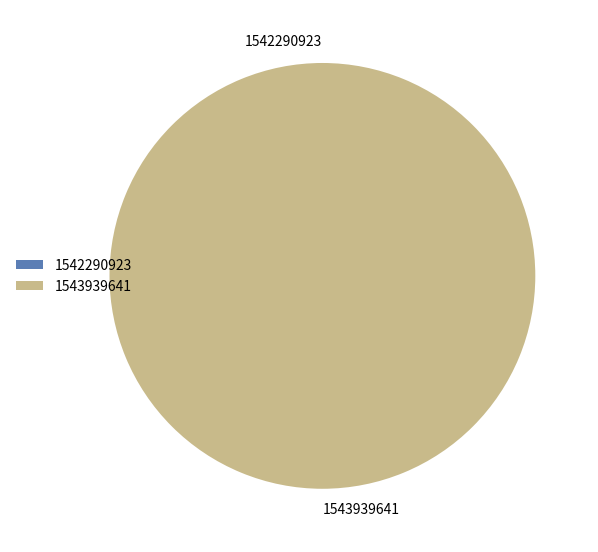

To the nearest percent, what portion does 1543939641 represent?

100%